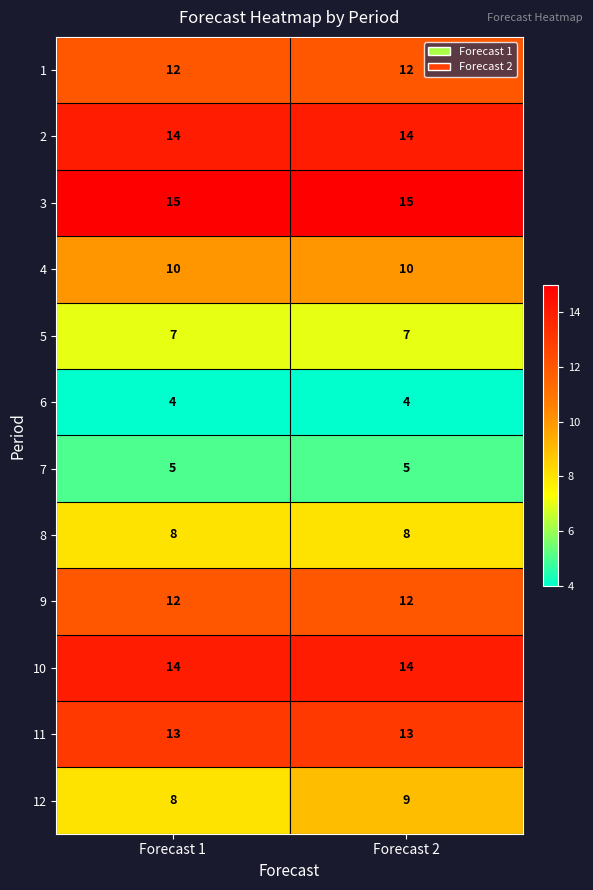

What is the spread (max minus min) of values at Forecast 1?

11